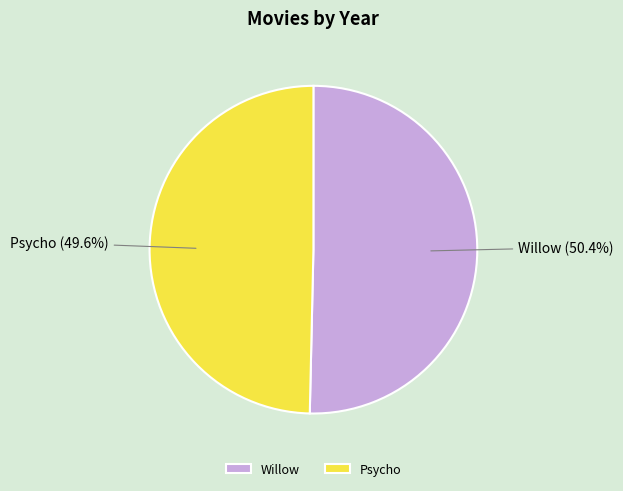

Which category has the smallest portion of the pie?

Psycho